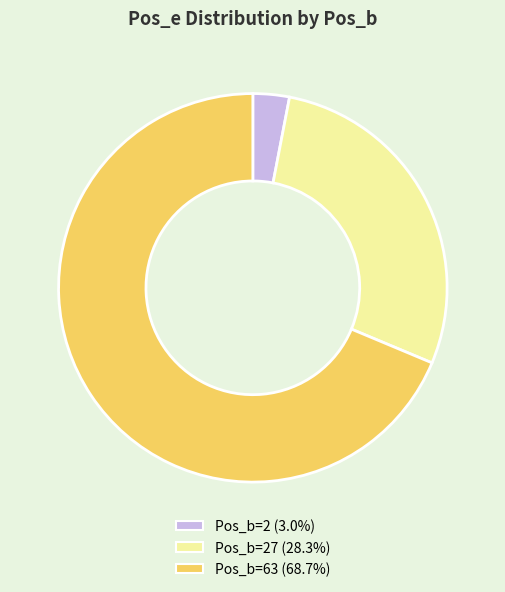

Combined, do Pos_b=2 (3.0%) and Pos_b=27 (28.3%) account for over 50%?

No